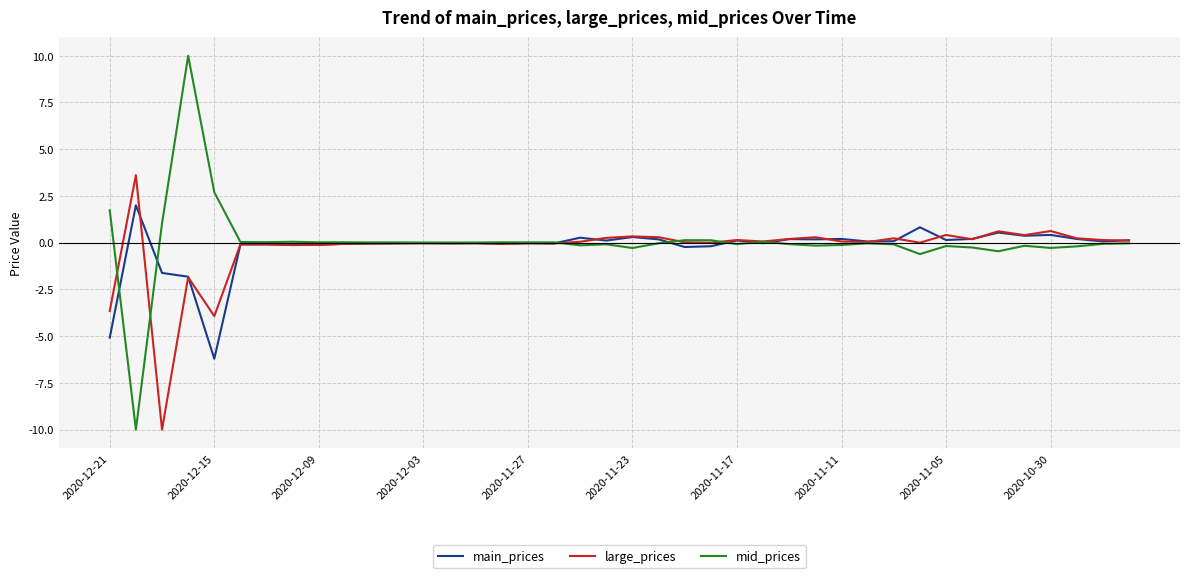

What is the average value of the large_prices series?

-0.3